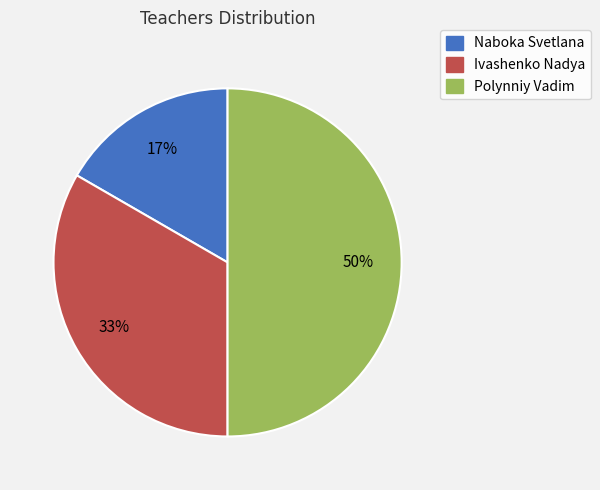

To the nearest percent, what is the average slice percentage?

33%